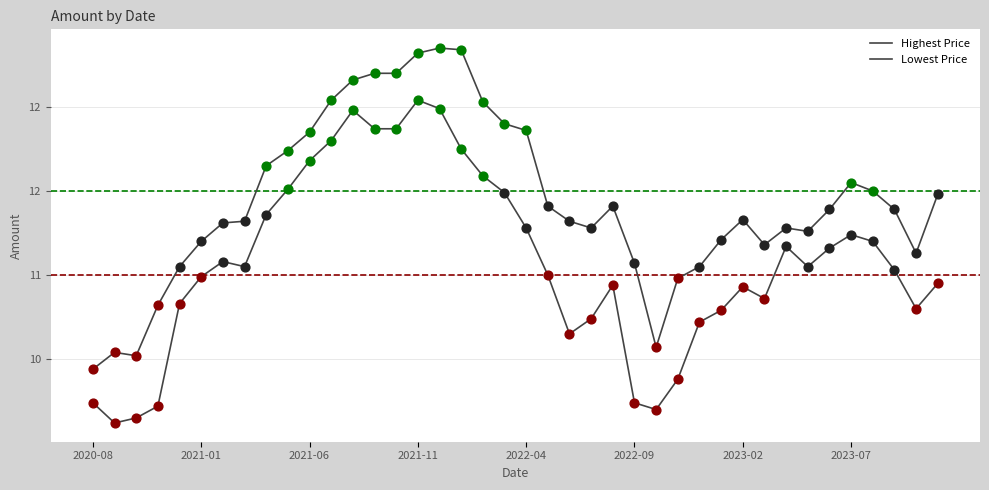

Is this an area chart (filled region under the line)?

No